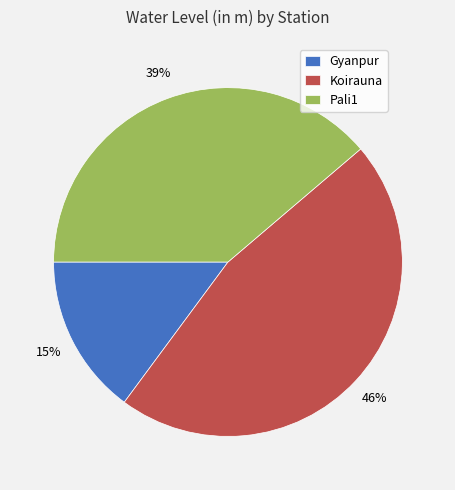

To the nearest percent, what is the combined percentage of Pali1 and Gyanpur?

54%